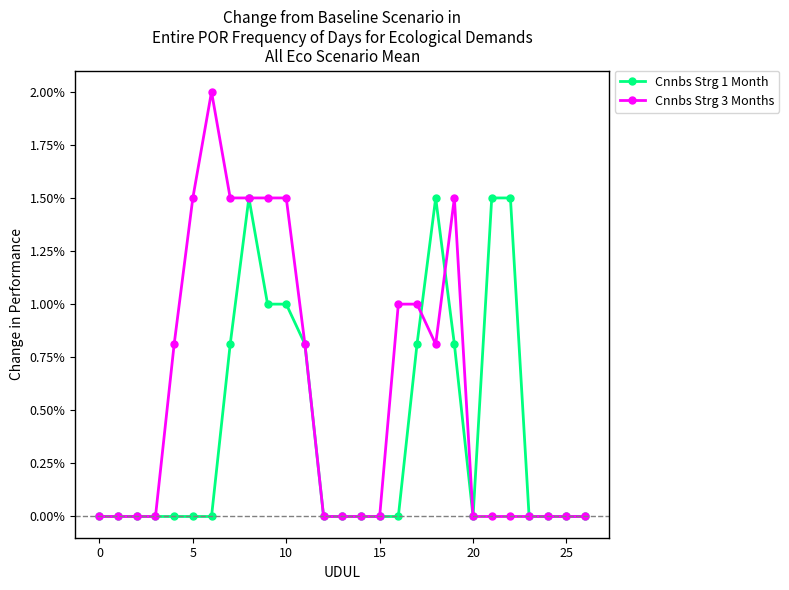

Does the chart have visible grid lines?

No